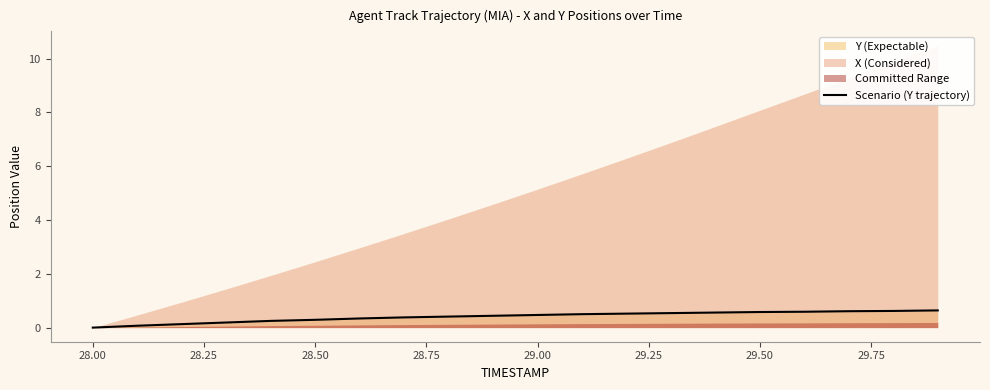

What is the average value?

0.4